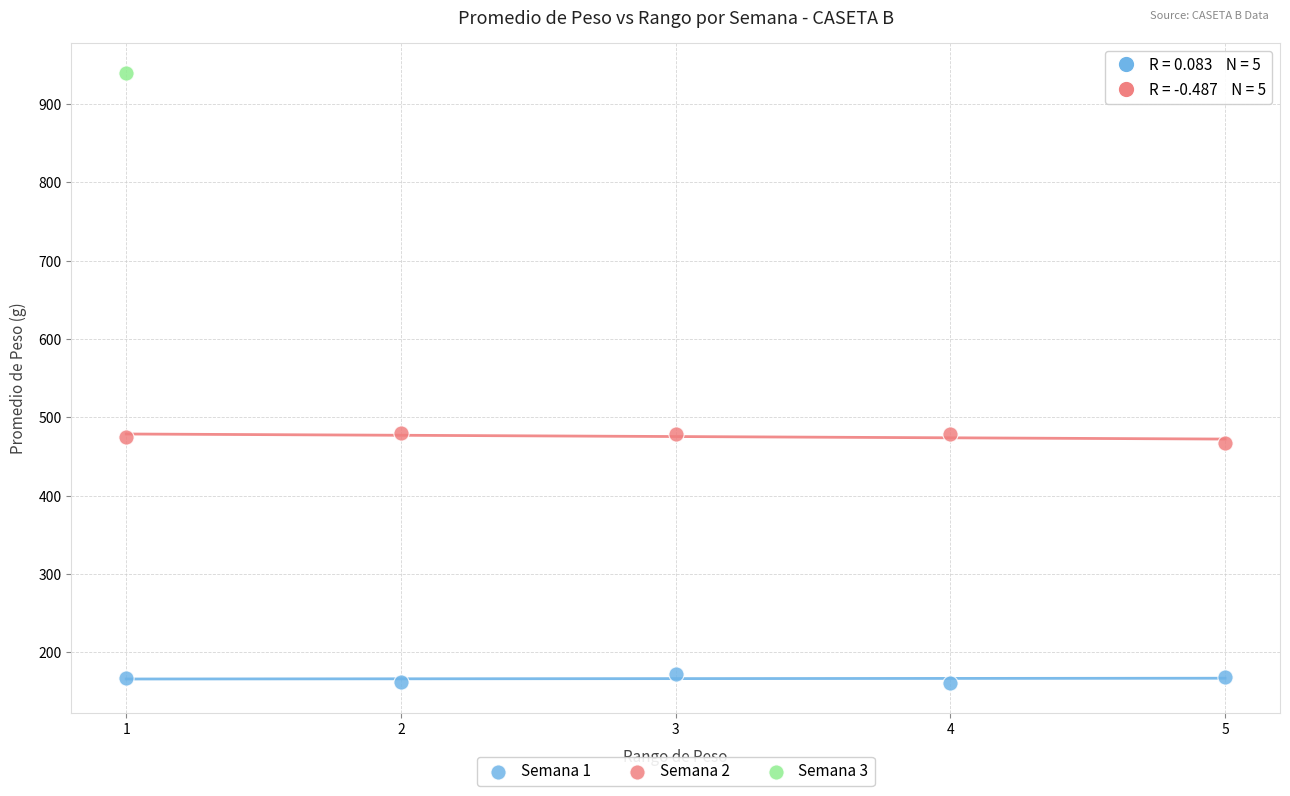

Which series contains the highest Y value?

Semana 3